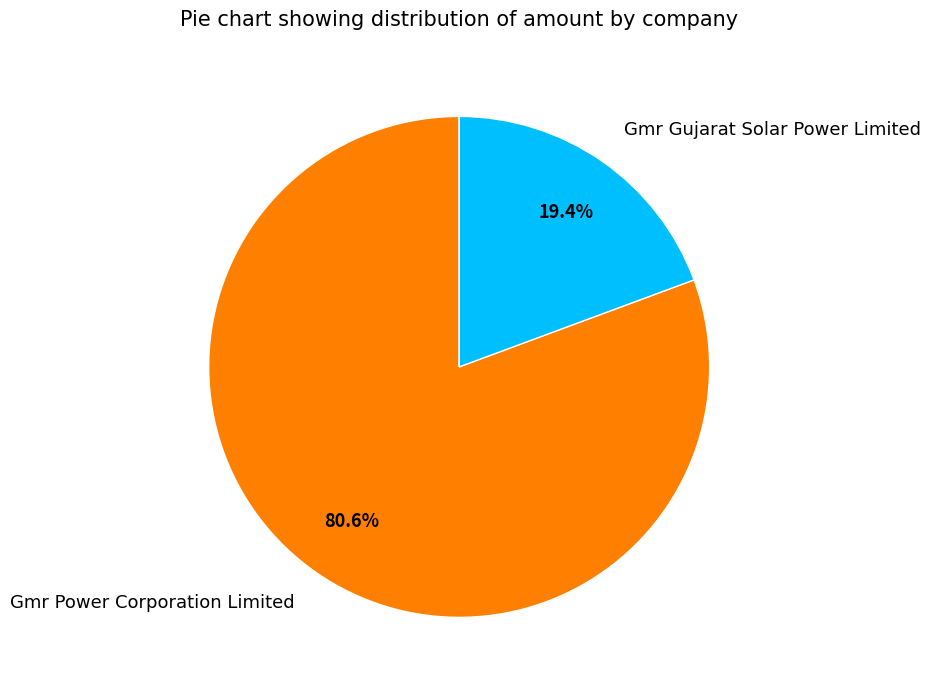

Is it true that Gmr Power Corporation Limited is 75% of the pie?

False